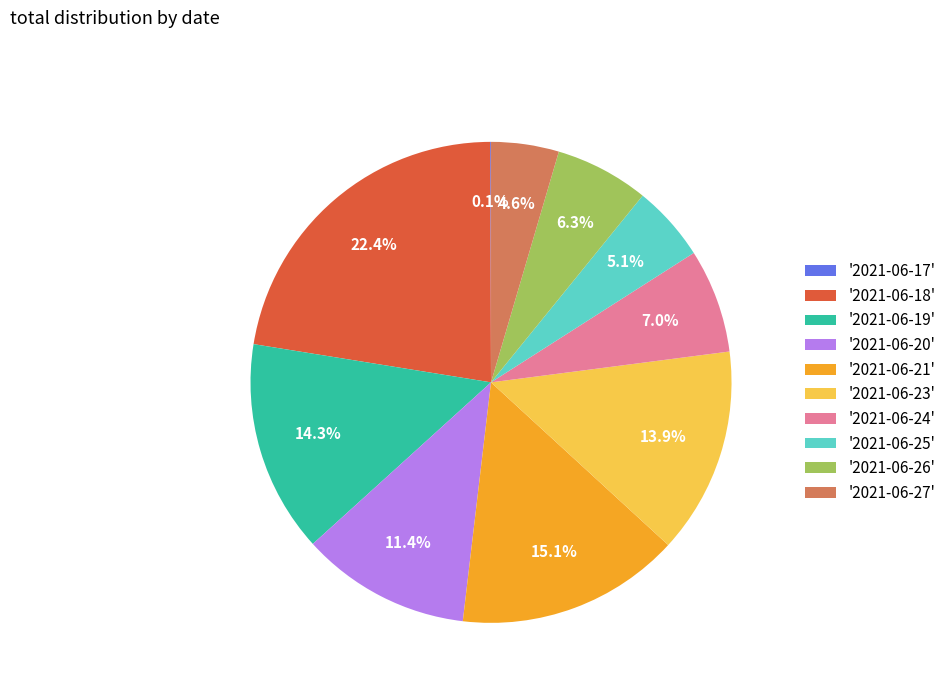

Between '2021-06-25' and '2021-06-27', which is larger?

'2021-06-25'